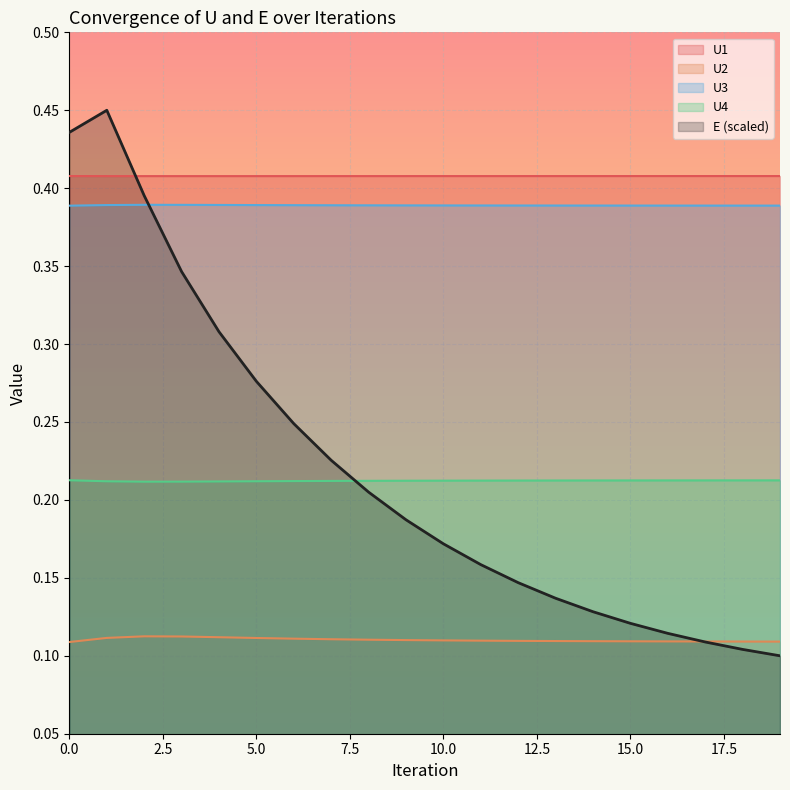

Which series changed the most between 16 and 18?

E